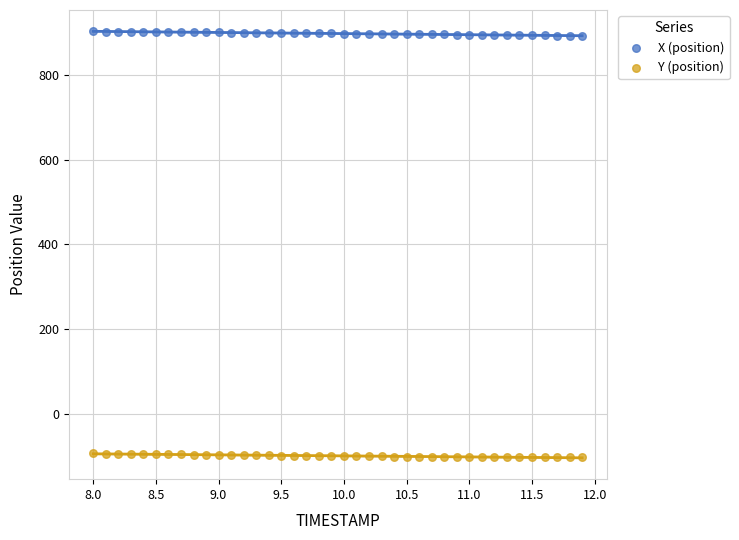

Across all data points, what is the range of X values (max minus min)?

3.9